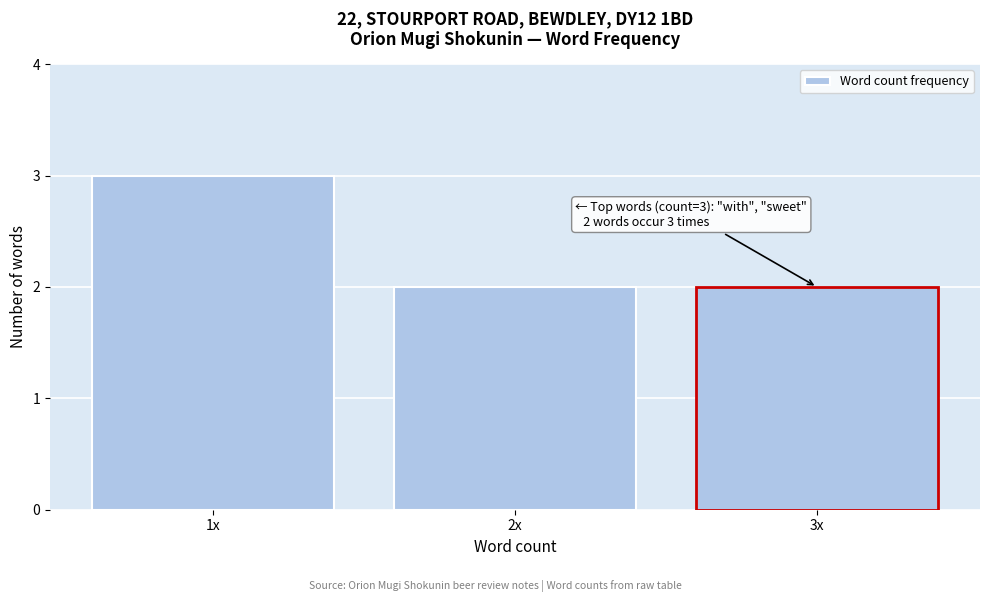

Reading right to left, list all the values displayed in this chart.

2	2	3